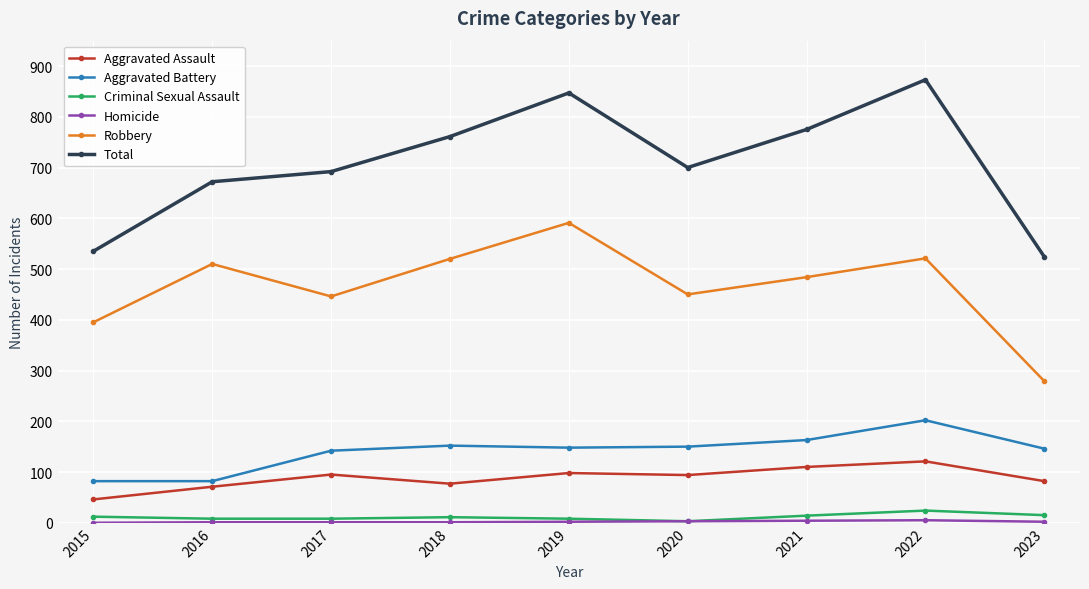

What is the difference between the Aggravated Assault values at 2021 and 2023?

28